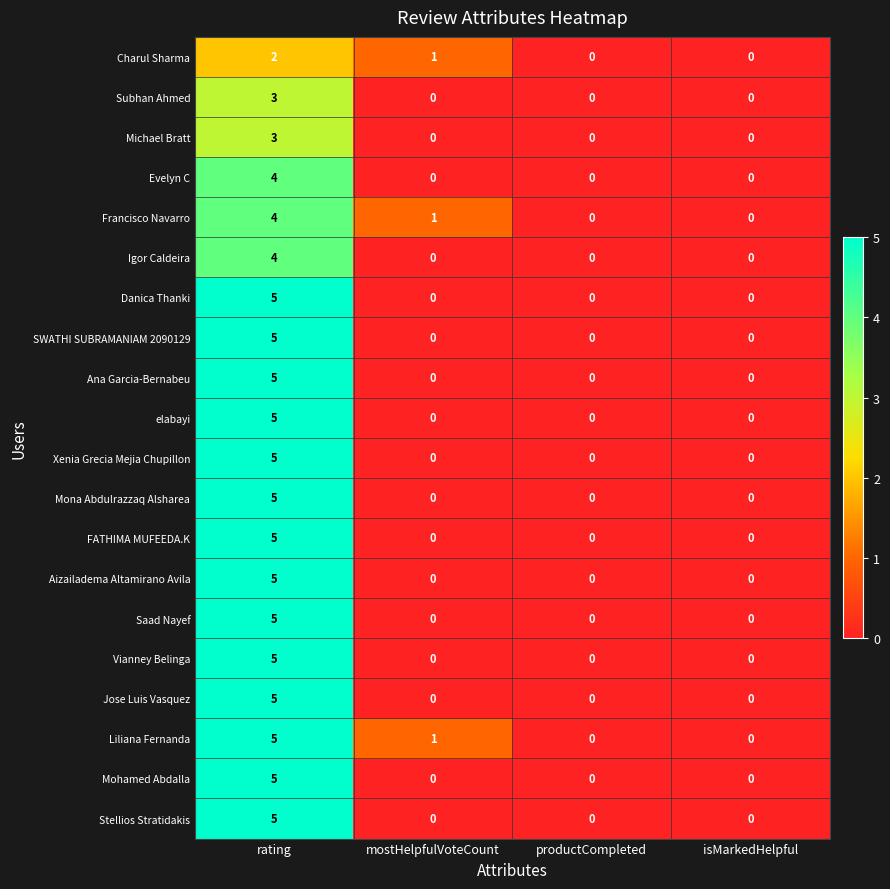

Count the number of data series in this chart.

20